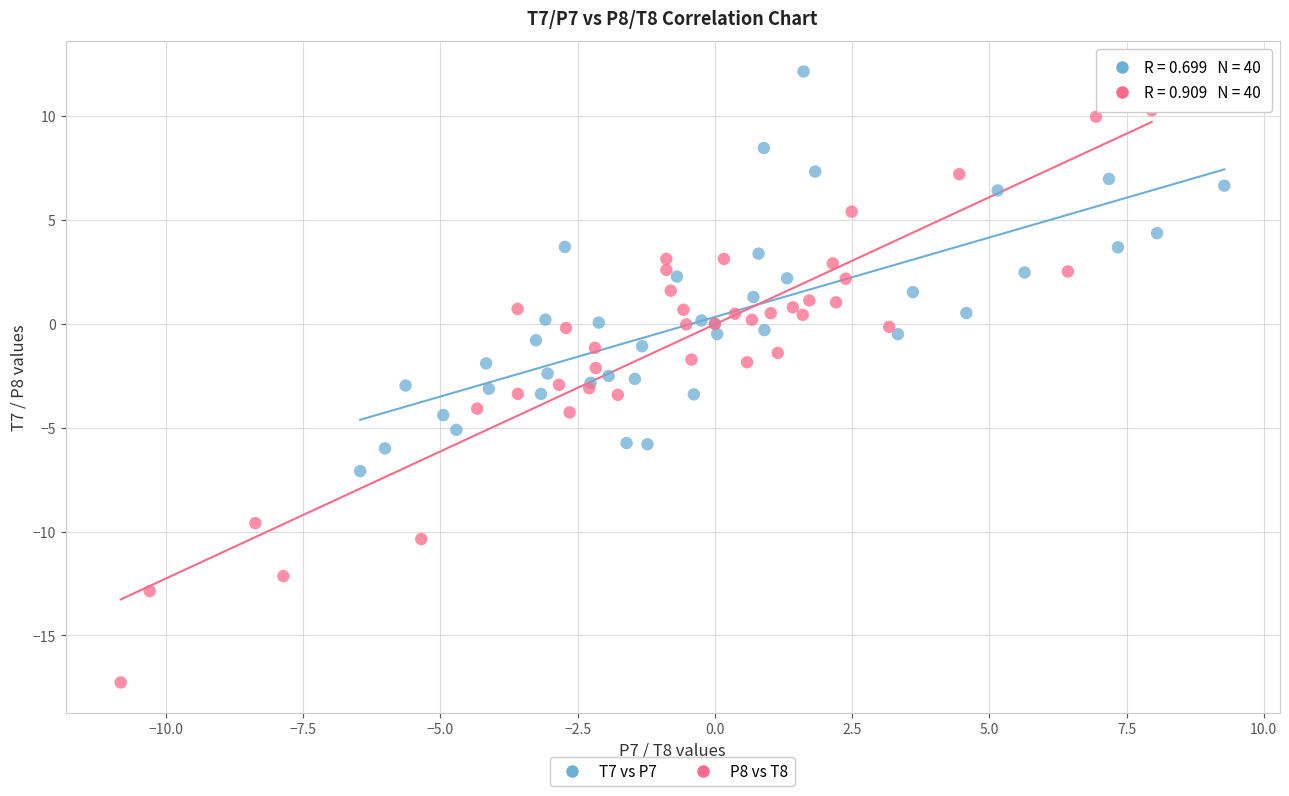

Which series contains the lowest Y value?

P8 vs T8